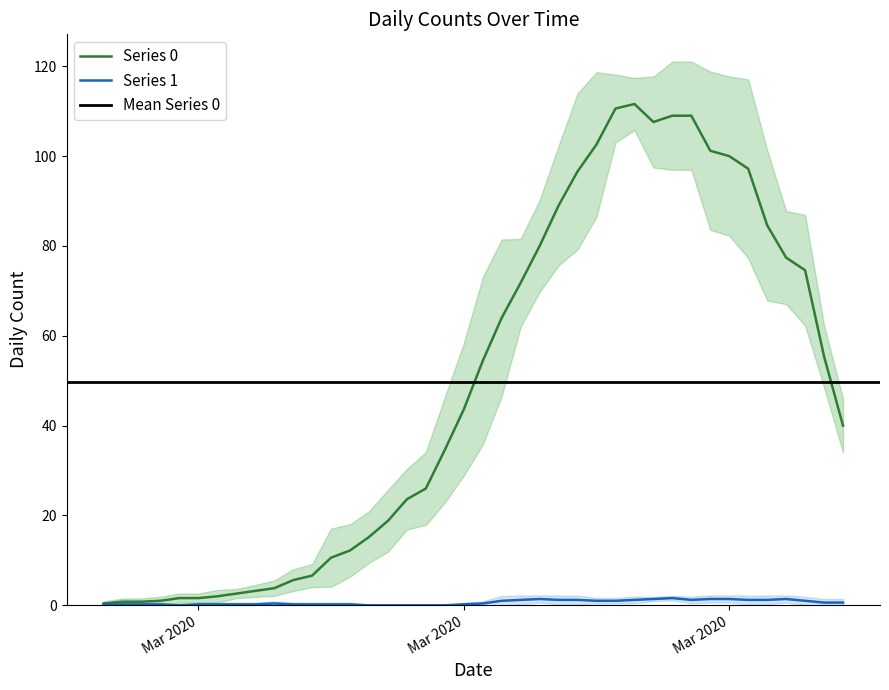

Rank the series by their maximum value, from highest to lowest.

Series 0, Series 1